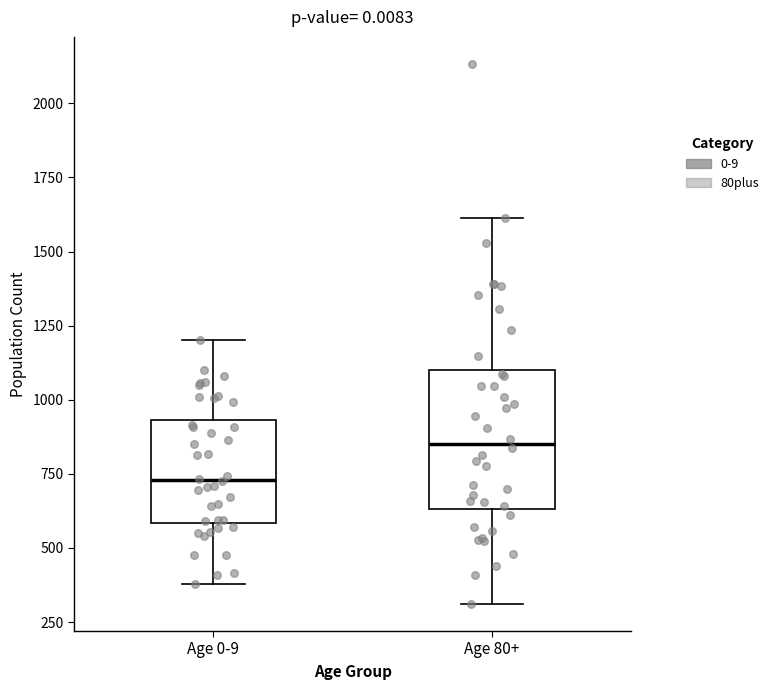

Comparing the boxes themselves (not the whiskers), which one is the tallest?

Age 80+